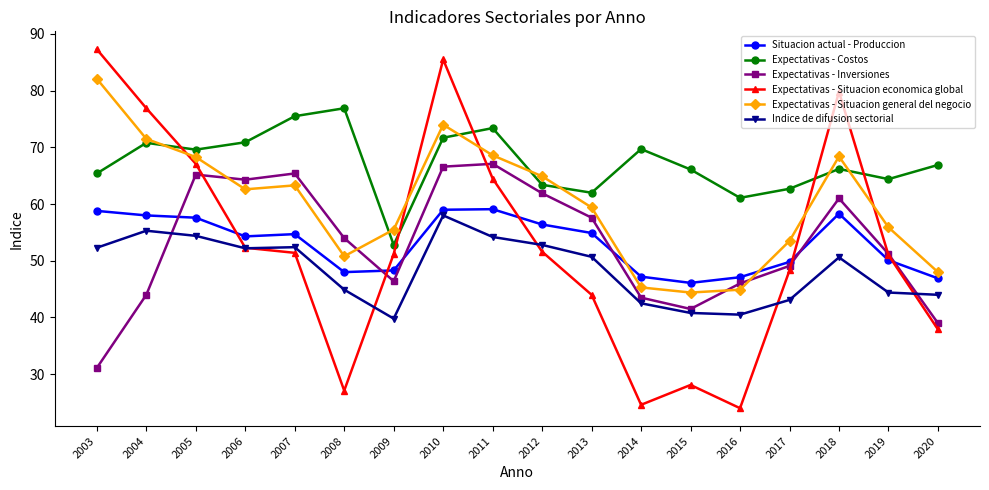

Between 2008 and 2015, which series saw the biggest shift?

Expectativas - Inversiones